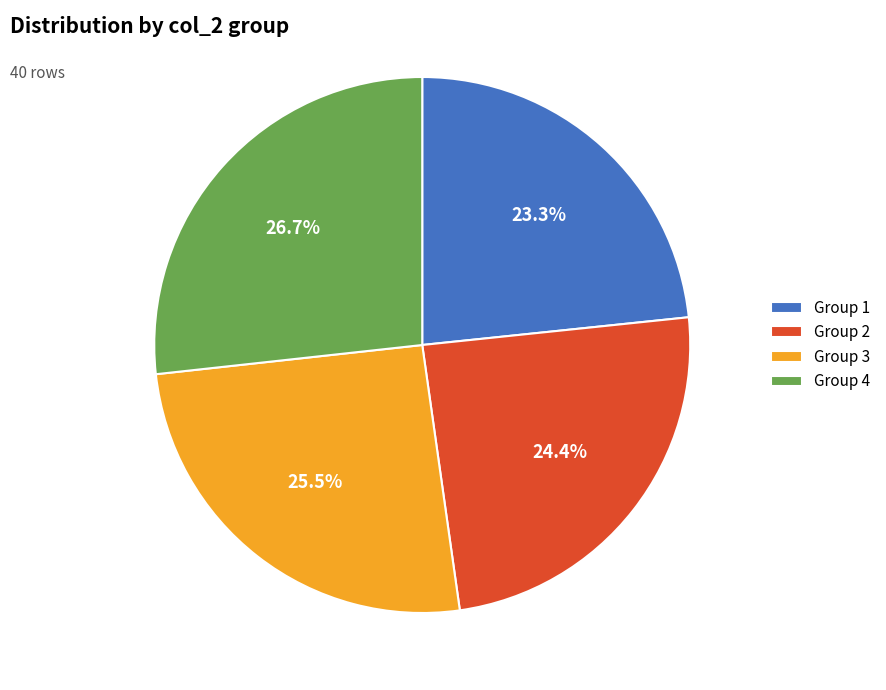

Does any single category account for the majority?

No